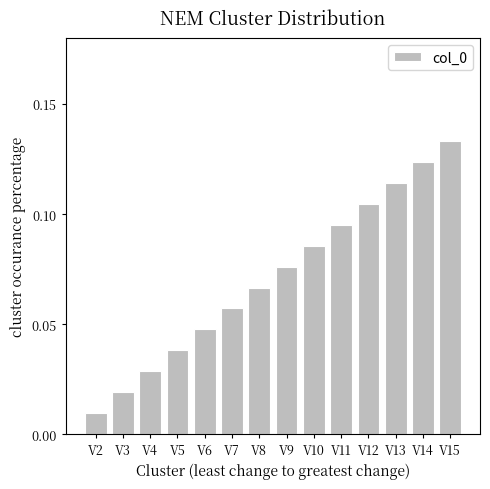

List the labels in order of value, largest first.

V15, V14, V13, V12, V11, V10, V9, V8, V7, V6, V5, V4, V3, V2